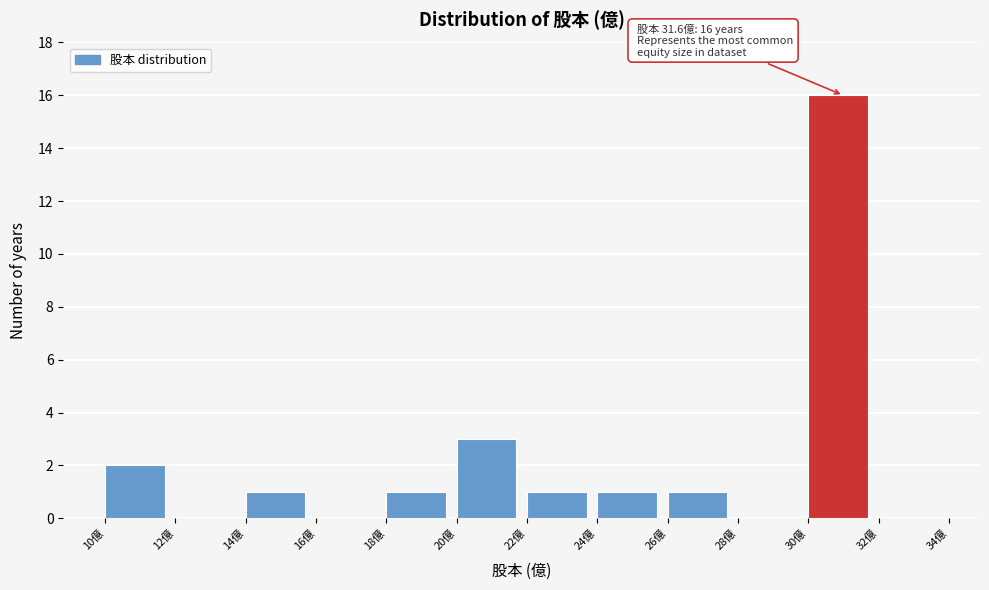

Which range on the x-axis has the tallest bar?

30 to 32